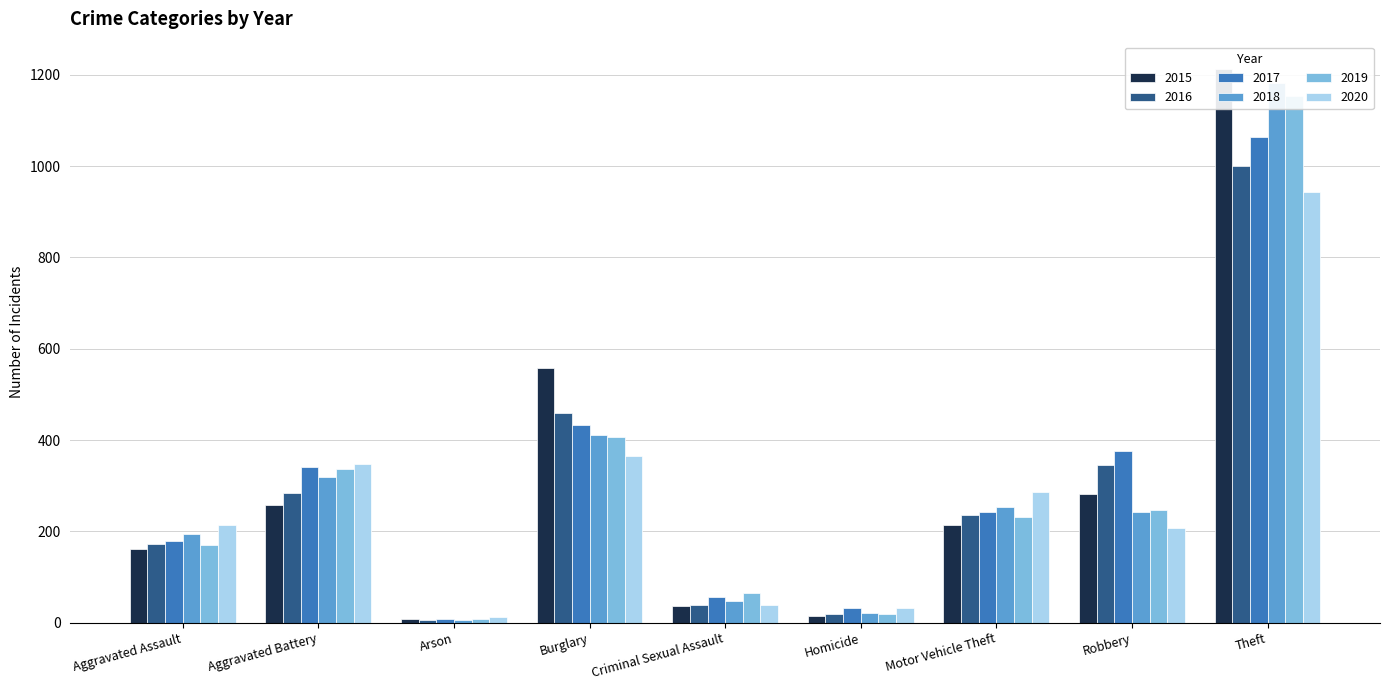

Reading right to left, transcribe all the data shown in this chart.

2015: 1212	281	214	14	36	558	8	257	161
2016: 1000	345	236	19	39	459	6	284	172
2017: 1064	377	243	31	56	433	7	340	178
2018: 1183	242	253	21	48	410	6	319	195
2019: 1153	247	231	18	64	407	8	336	171
2020: 943	208	287	33	39	365	13	347	213